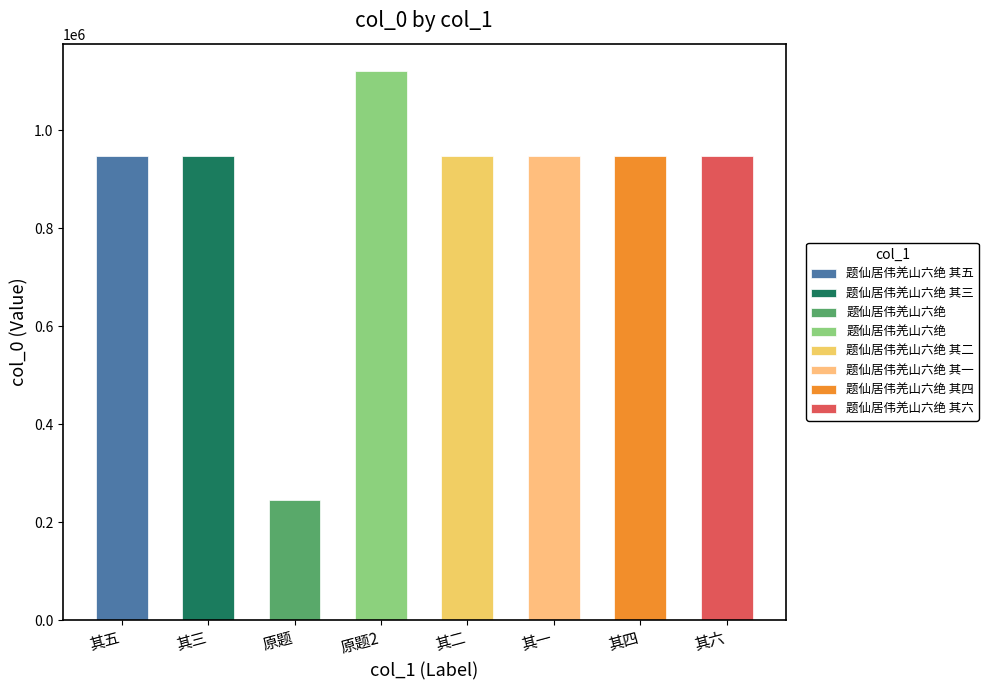

What is the difference between the values at 题仙居伟羌山六绝 其四 and 题仙居伟羌山六绝 其五?

1